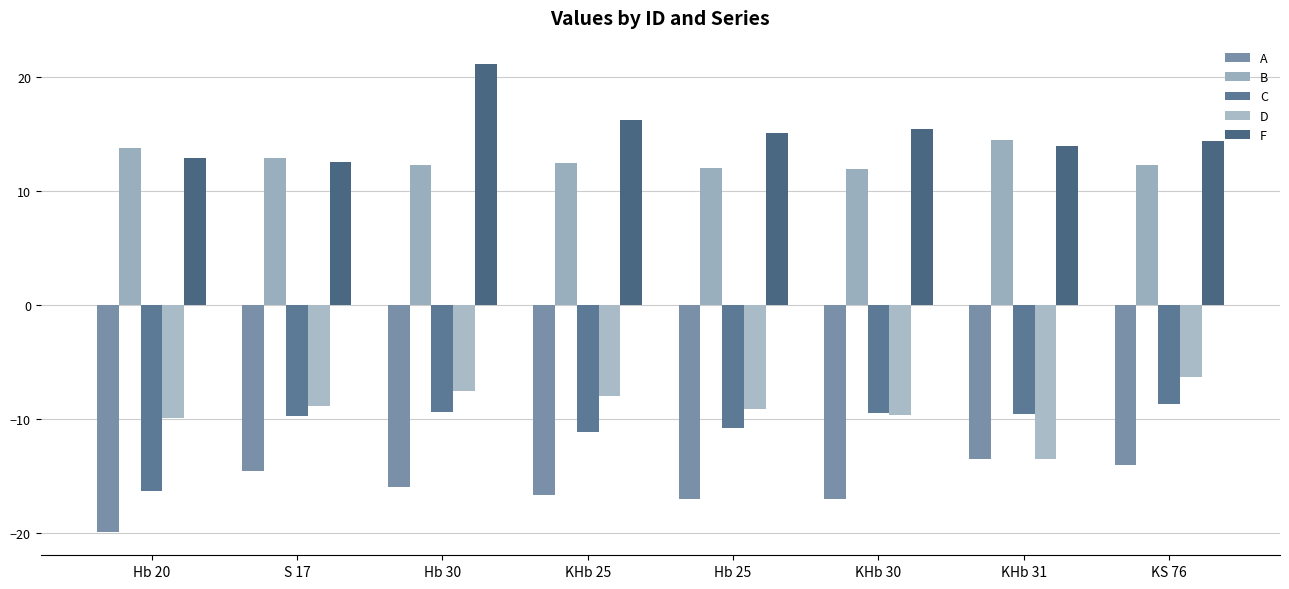

How many series are shown in this chart?

5